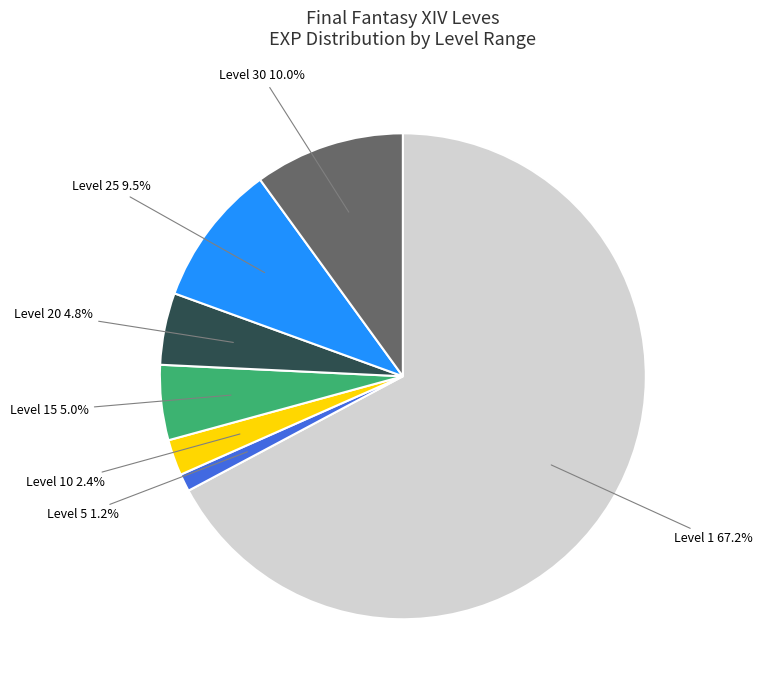

Does any single category account for the majority?

Yes